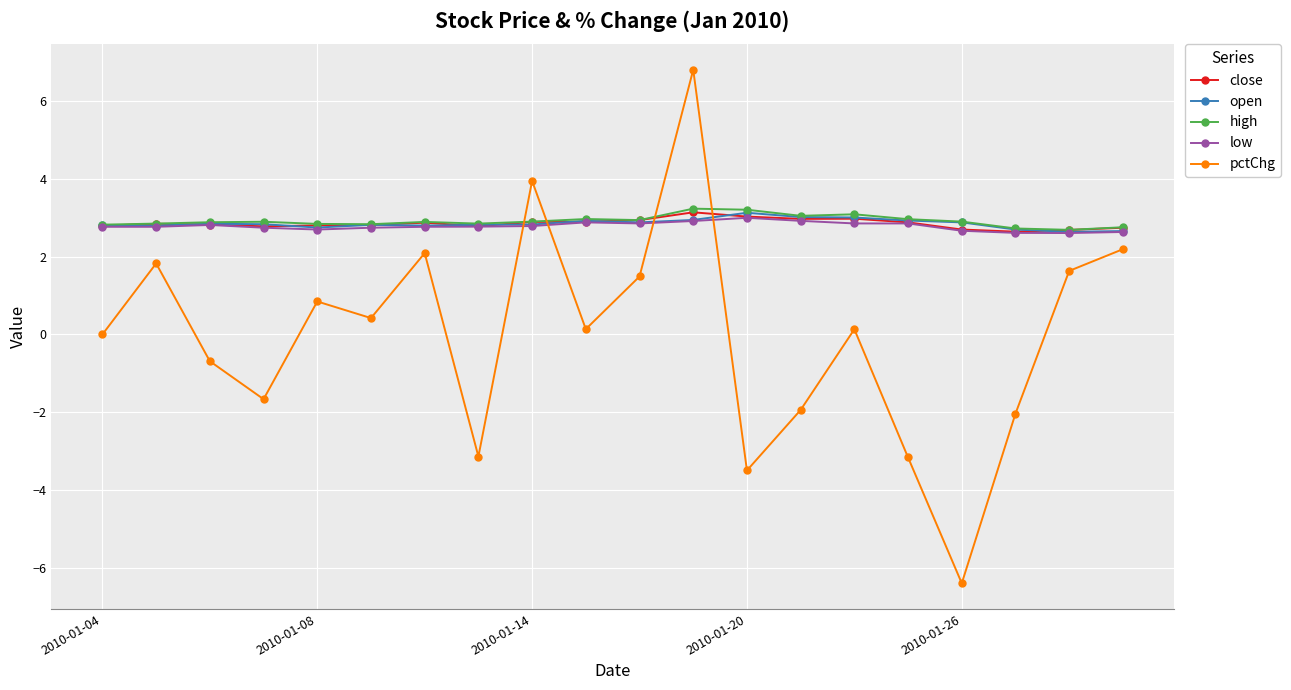

Does the chart have visible grid lines?

Yes